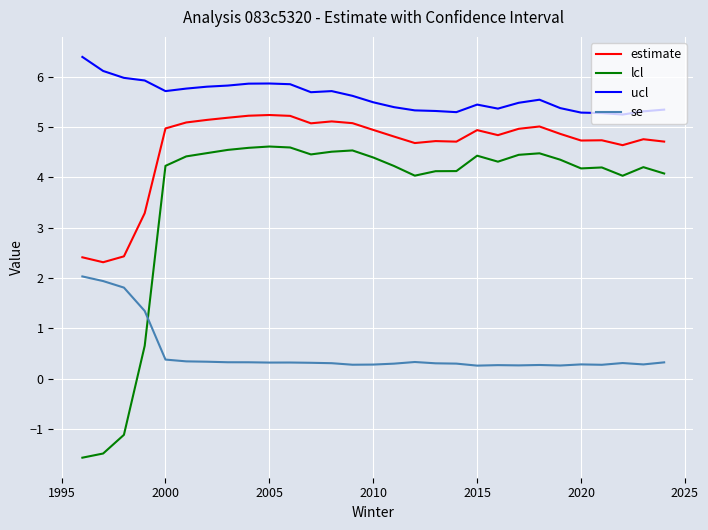

What is the smallest value displayed?

-1.6